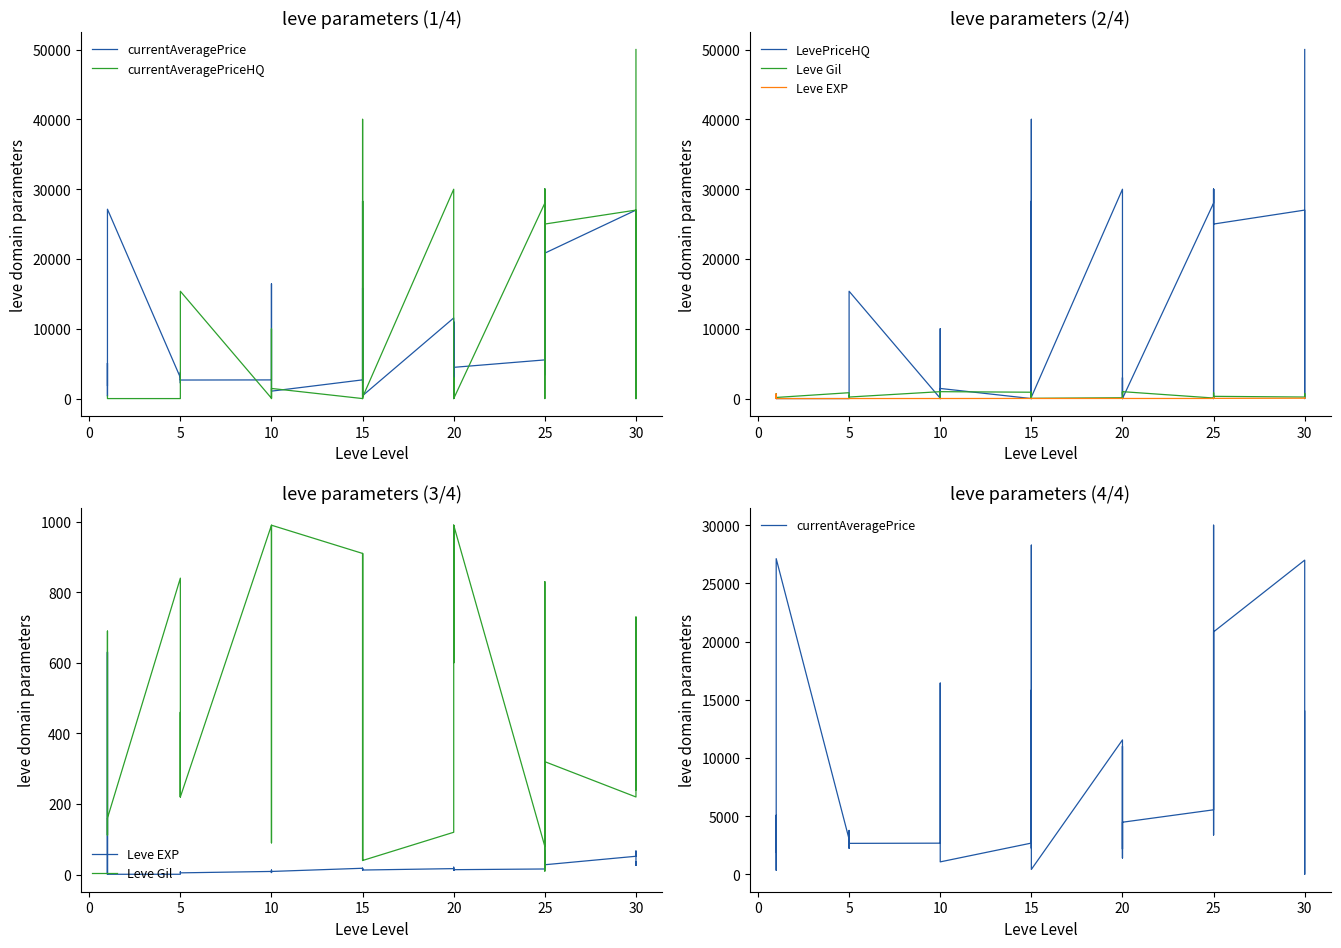

Rank the series by their maximum value, from lowest to highest.

Leve EXP, Leve Gil, currentAveragePrice, currentAveragePriceHQ, LevePriceHQ